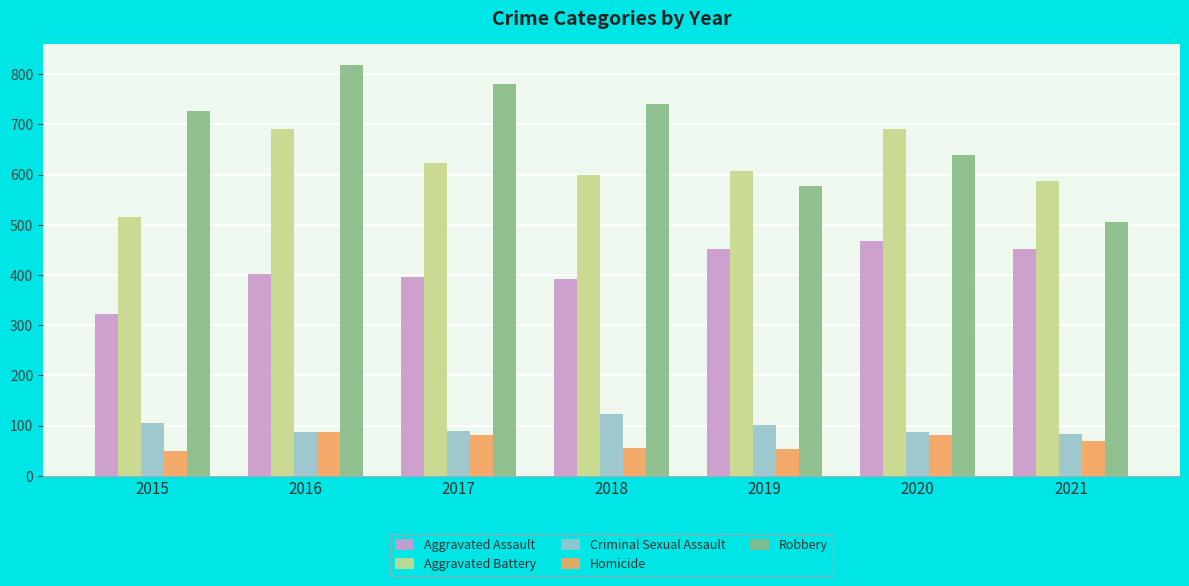

Is it true that Aggravated Battery equals 623 at 2017?

True